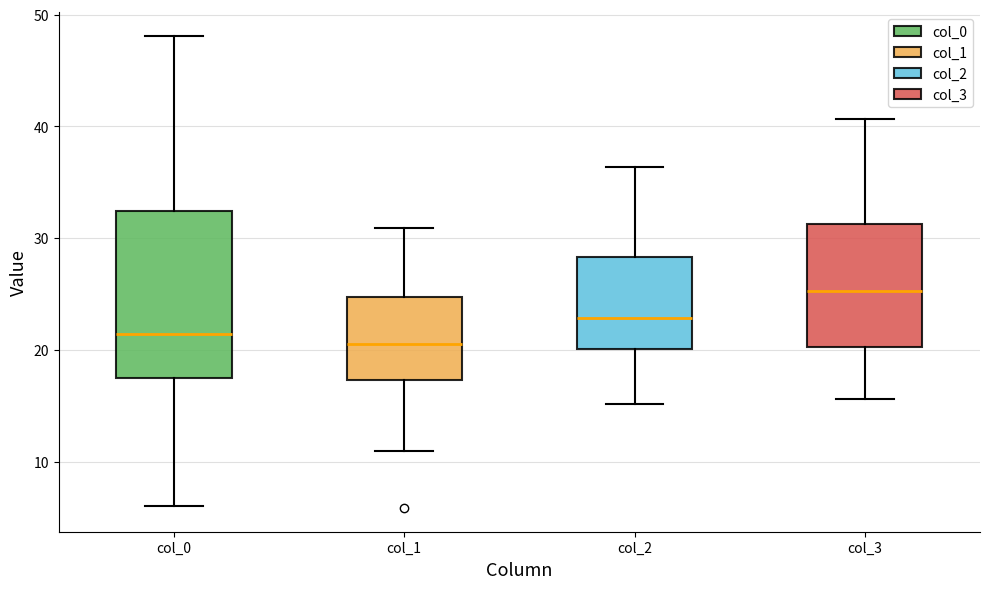

Comparing the boxes themselves (not the whiskers), which one is the tallest?

col_0